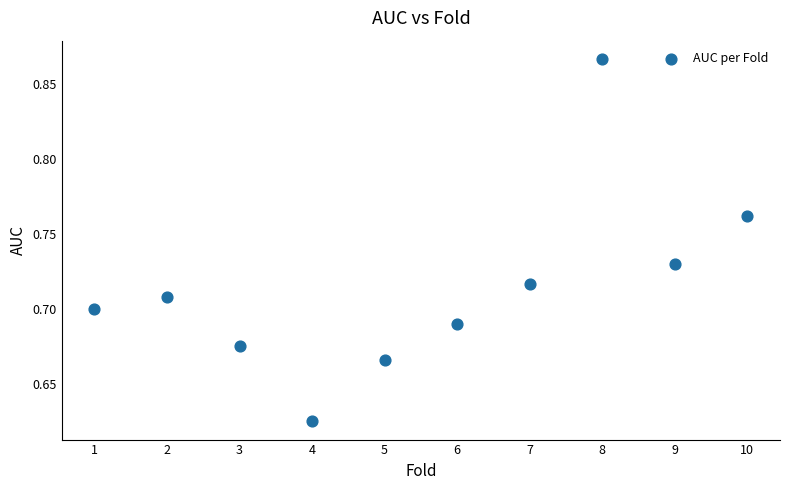

What is the average X value?

5.5